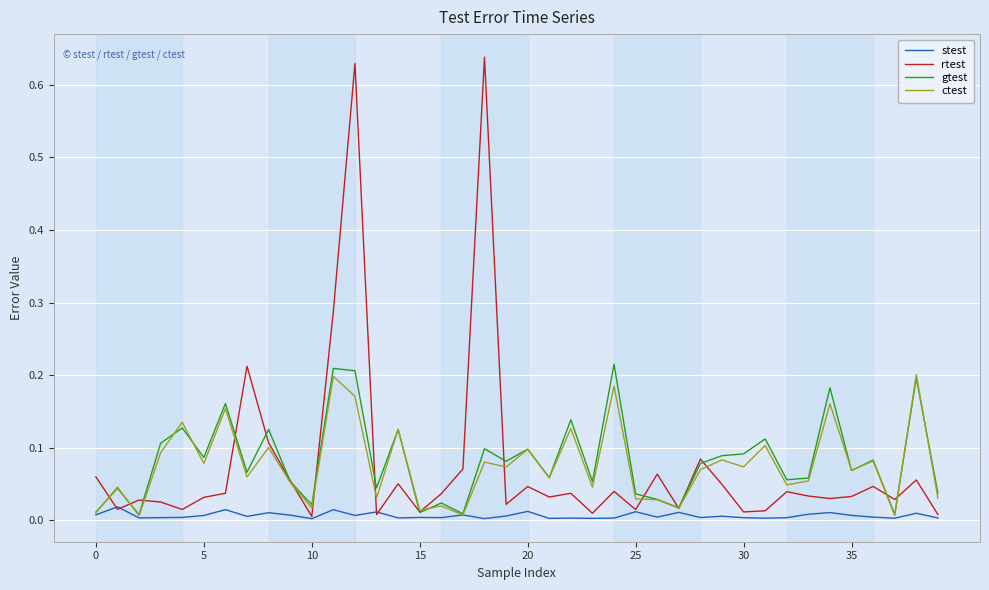

Which series has the widest spread of values?

rtest